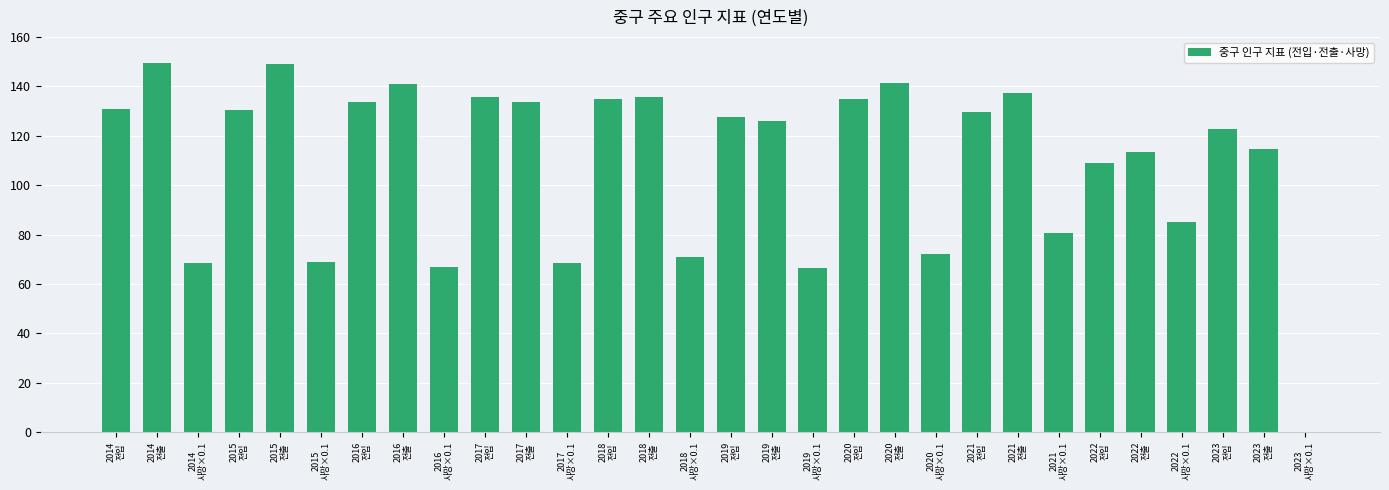

What is the greatest value displayed?

149.3